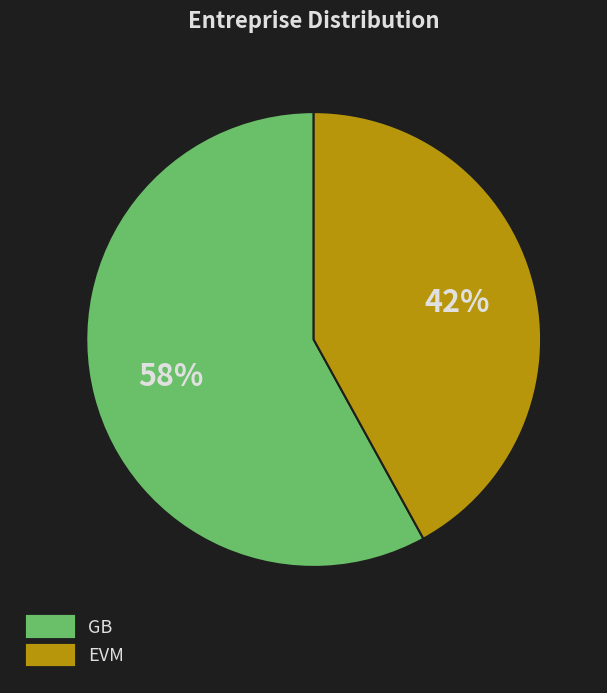

To the nearest percent, what is the difference between the largest and smallest slice percentages?

16%